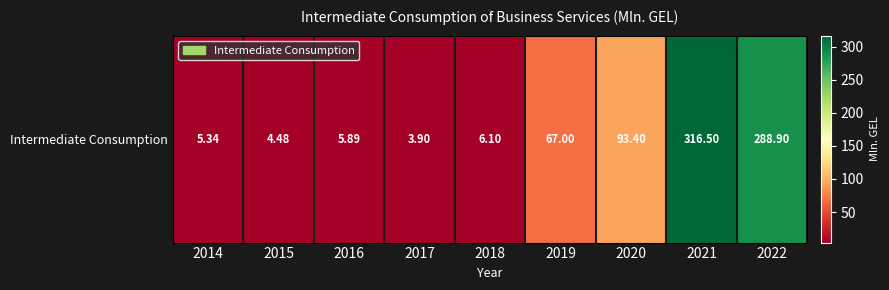

What is the difference between the values at 2017 and 2019?

63.1